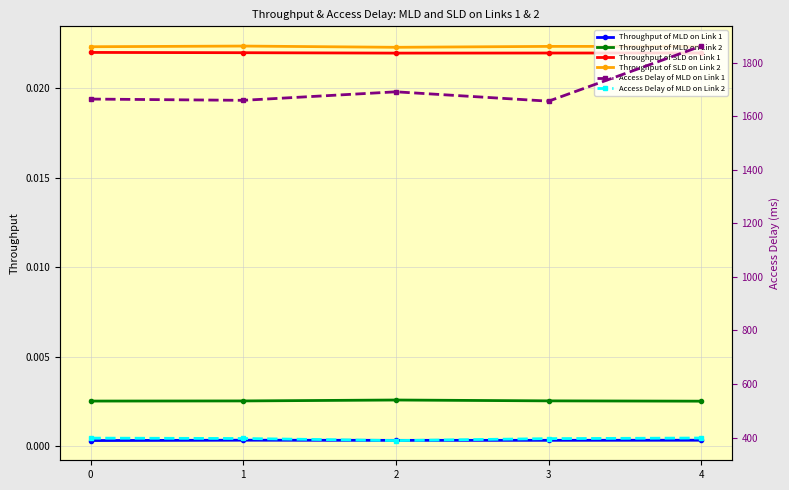

Does the chart display data point markers on the line(s)?

Yes